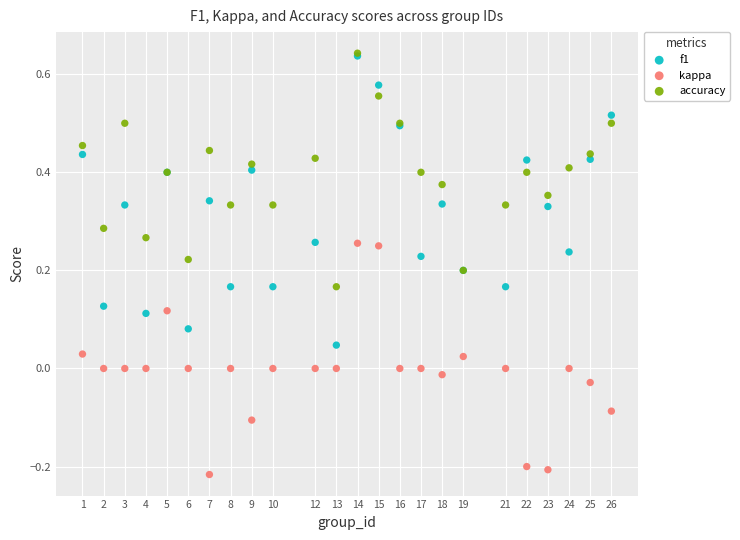

What are all the series names shown in the legend?

f1, kappa, accuracy